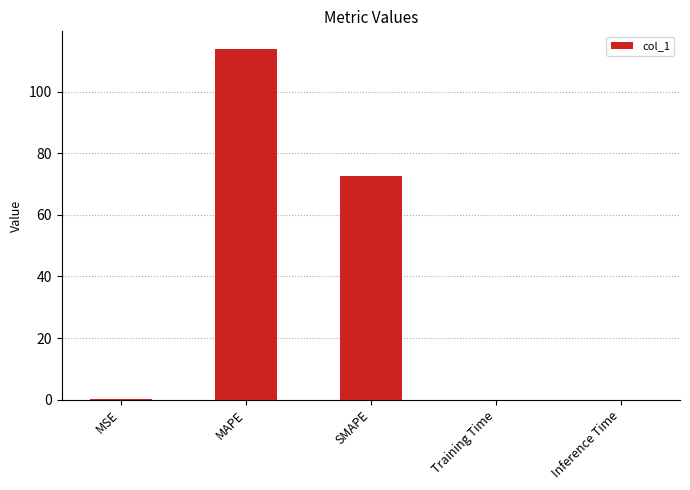

Where is the data nearest to the value 56?

SMAPE